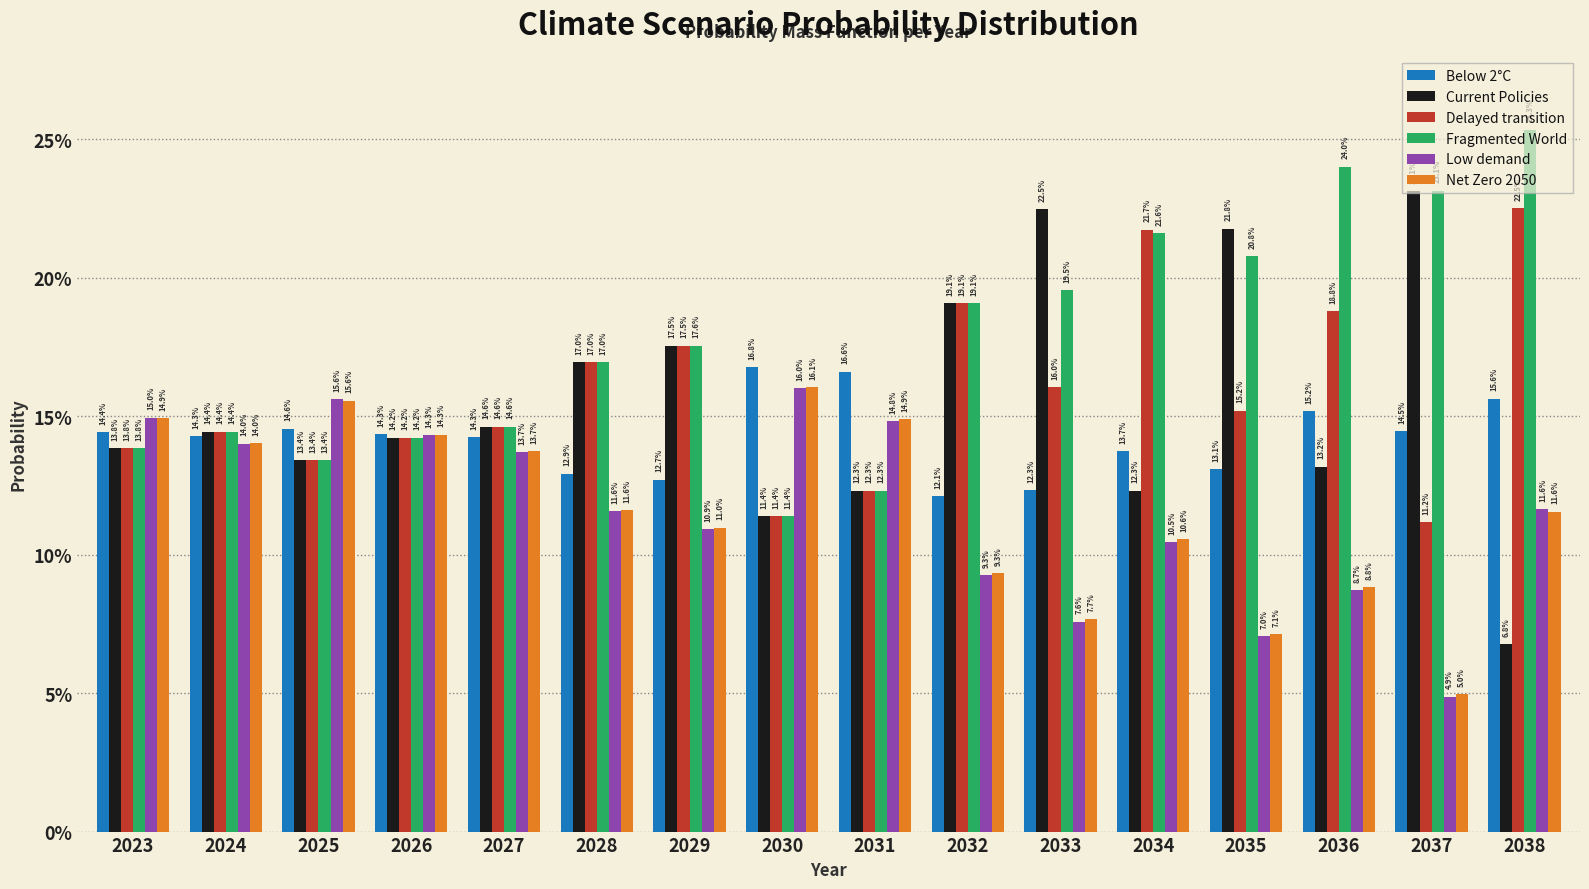

What is the greatest value displayed?

0.3